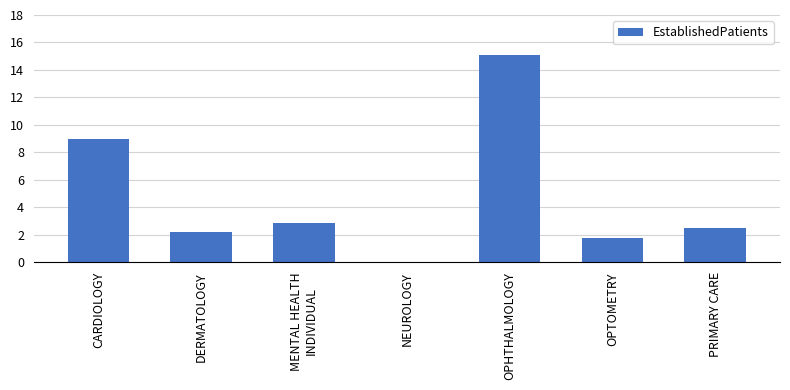

Is it true that the value at PRIMARY CARE is 3.7?

False